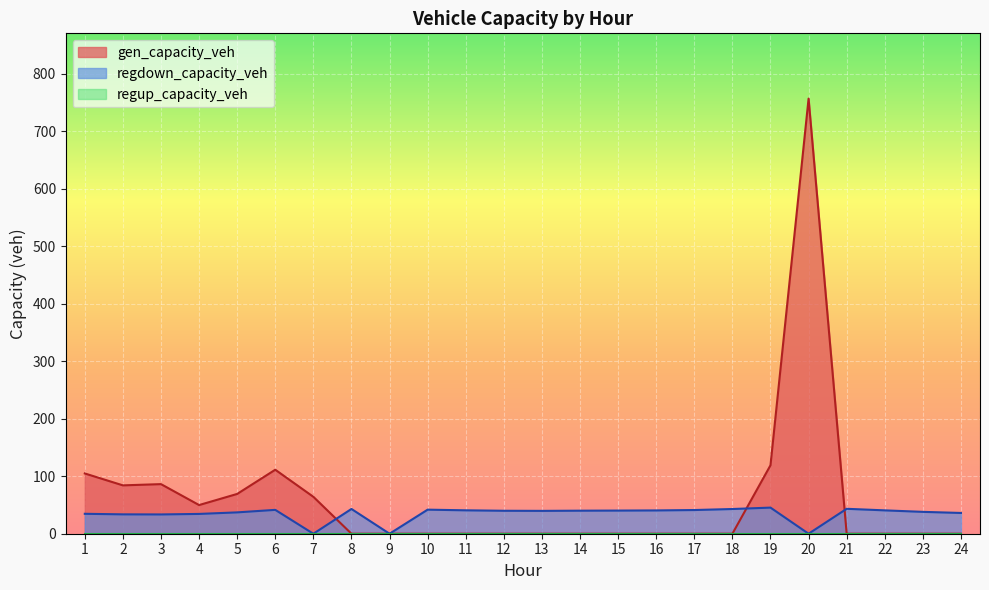

At which category does gen_capacity_veh reach its first local peak?

3